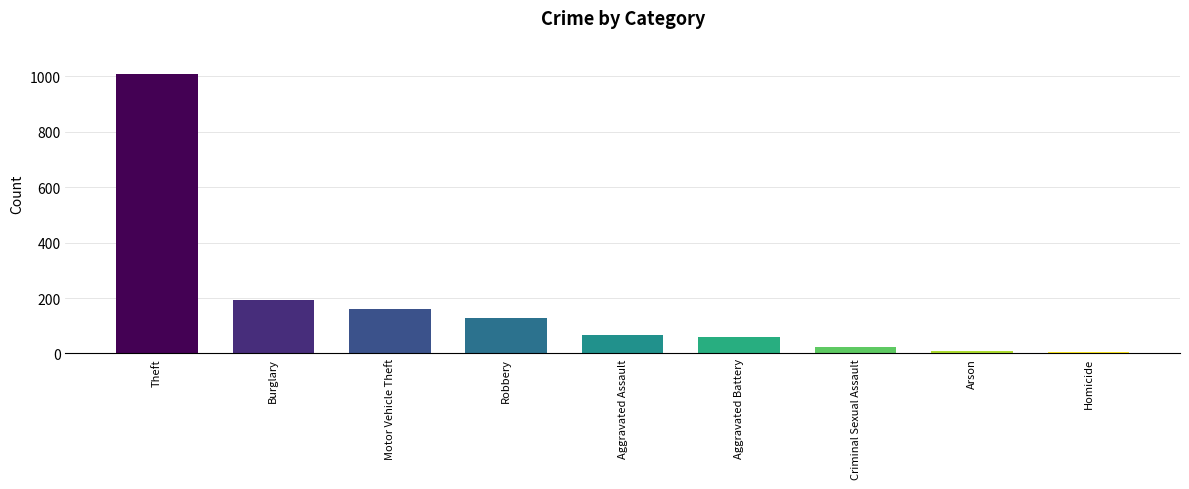

What is the sum of the 2016 values at Aggravated Battery and Arson?

76